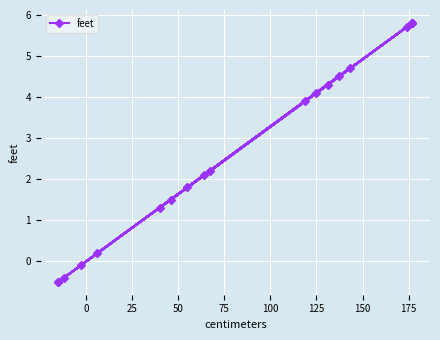

What is the greatest value displayed?

5.8